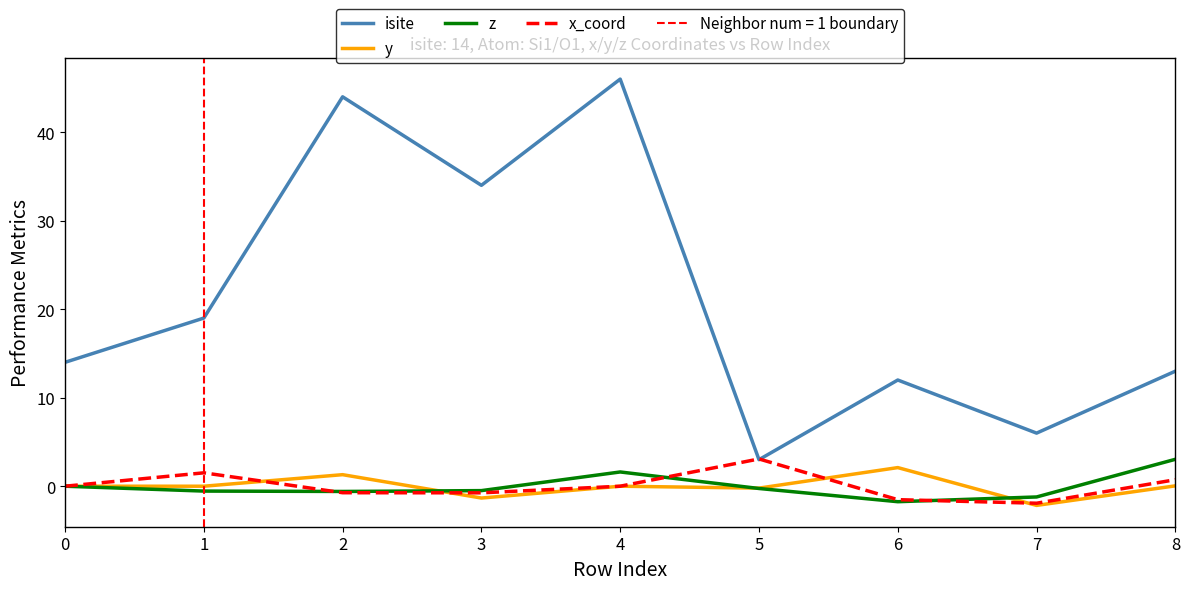

At how many categories does at least one series exceed 22?

3